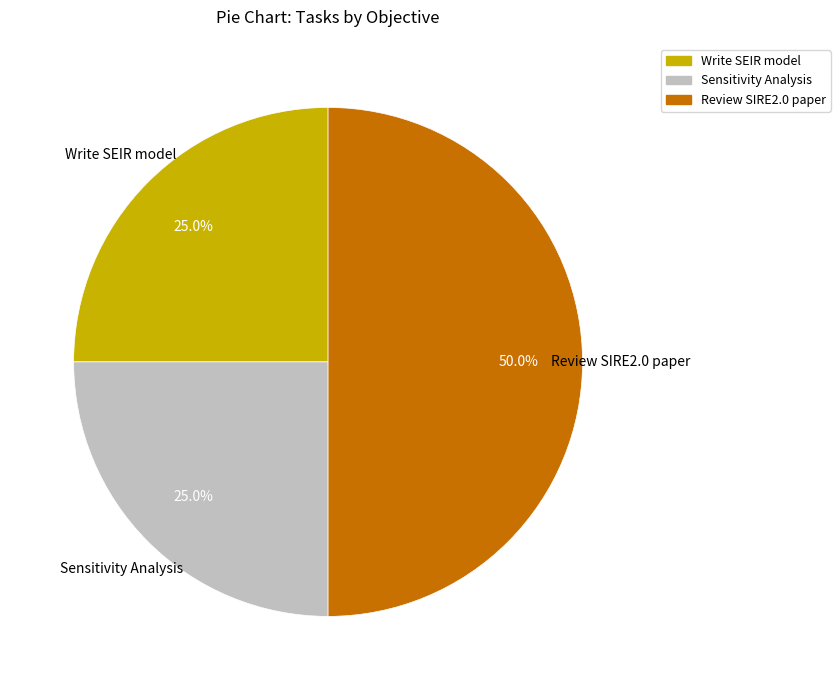

Count the number of slices in the pie.

3